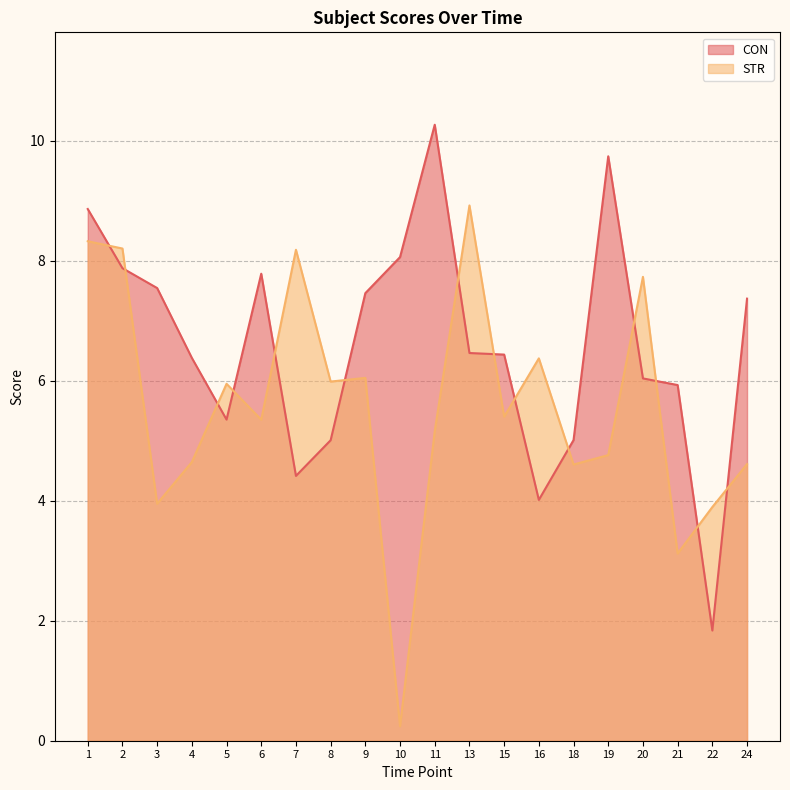

Reading left to right, transcribe all the data shown in this chart.

CON: 1=8.9	2=7.9	3=7.5	4=6.4	5=5.4	6=7.8	7=4.4	8=5.0	9=7.5	10=8.1	11=10.3	13=6.5	15=6.4	16=4.0	18=5.0	19=9.7	20=6.0	21=5.9	22=1.8	24=7.4
STR: 1=8.3	2=8.2	3=4.0	4=4.6	5=6.0	6=5.4	7=8.2	8=6.0	9=6.0	10=0.2	11=5.2	13=8.9	15=5.4	16=6.4	18=4.6	19=4.8	20=7.7	21=3.1	22=3.9	24=4.6